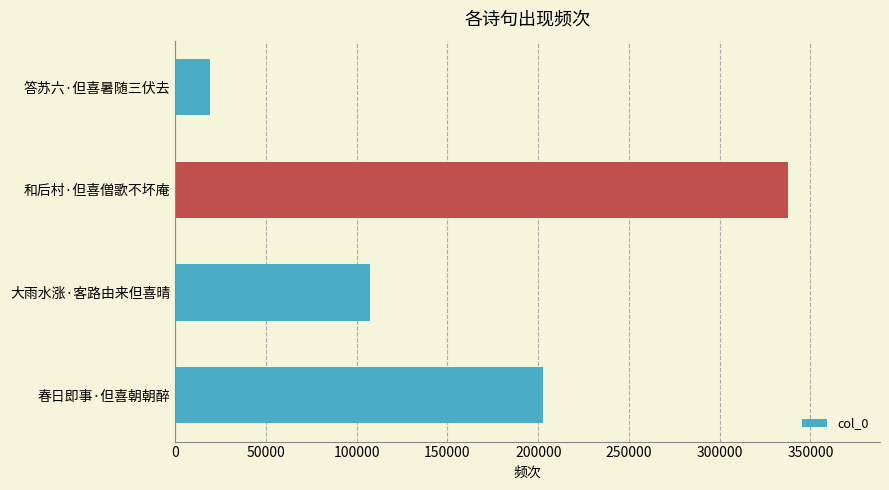

The chart shows a value of 311625 at 春日即事·但喜朝朝醉. True or false?

False